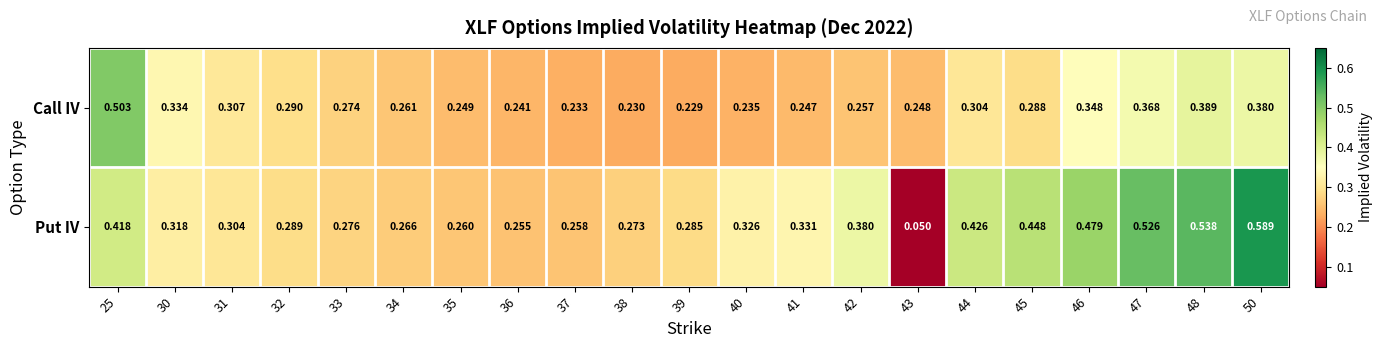

Rank the series at 31 from highest to lowest value.

Call IV, Put IV